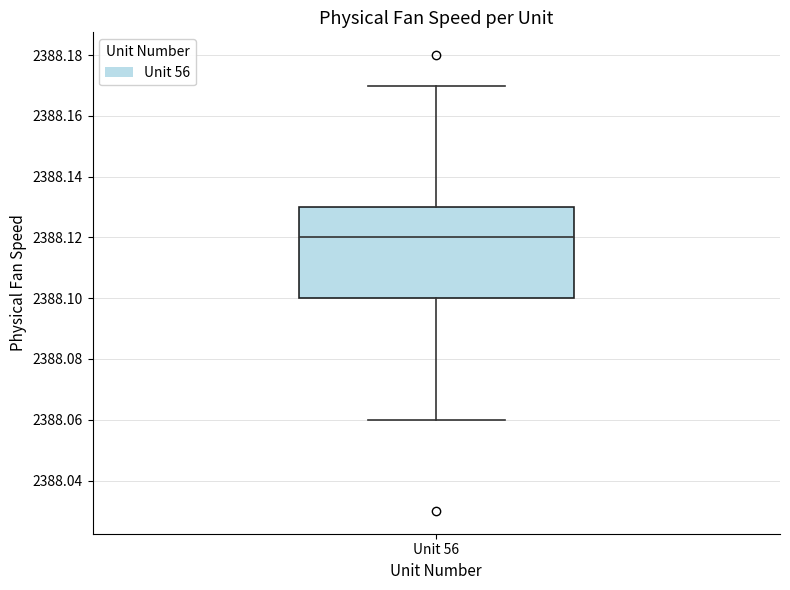

Transcribe this box plot: give where the median line is, the range the box spans, and where the two whiskers end, as read against the y-axis. The values are not printed on the chart, so give them approximately, as read against the axis.

median 2388.12, box 2388.10 to 2388.13, whiskers 2388.06 to 2388.17